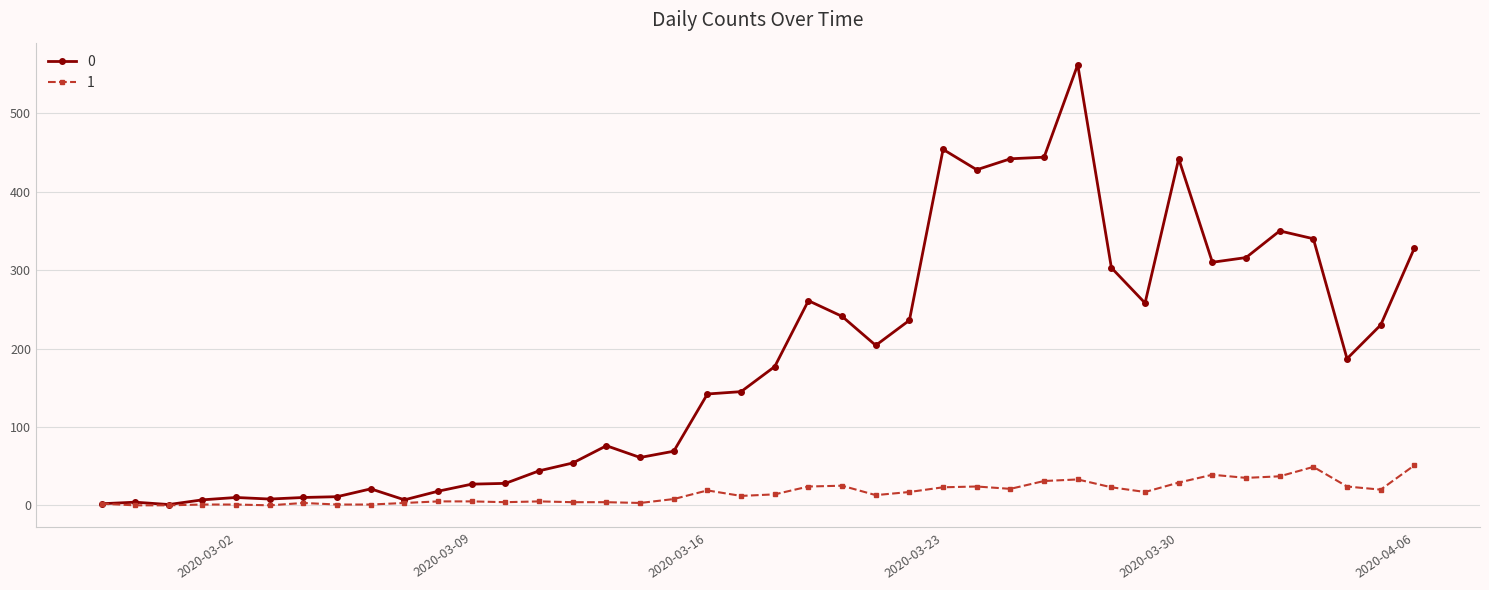

List the series in order of their overall mean, highest first.

0, 1